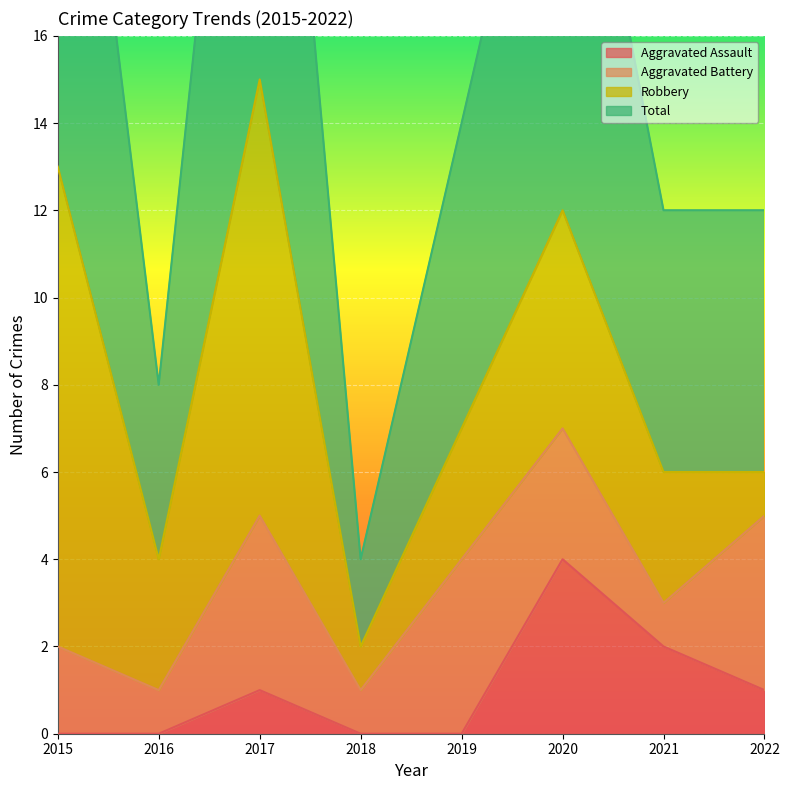

At which label does Aggravated Assault first exceed 1?

2020